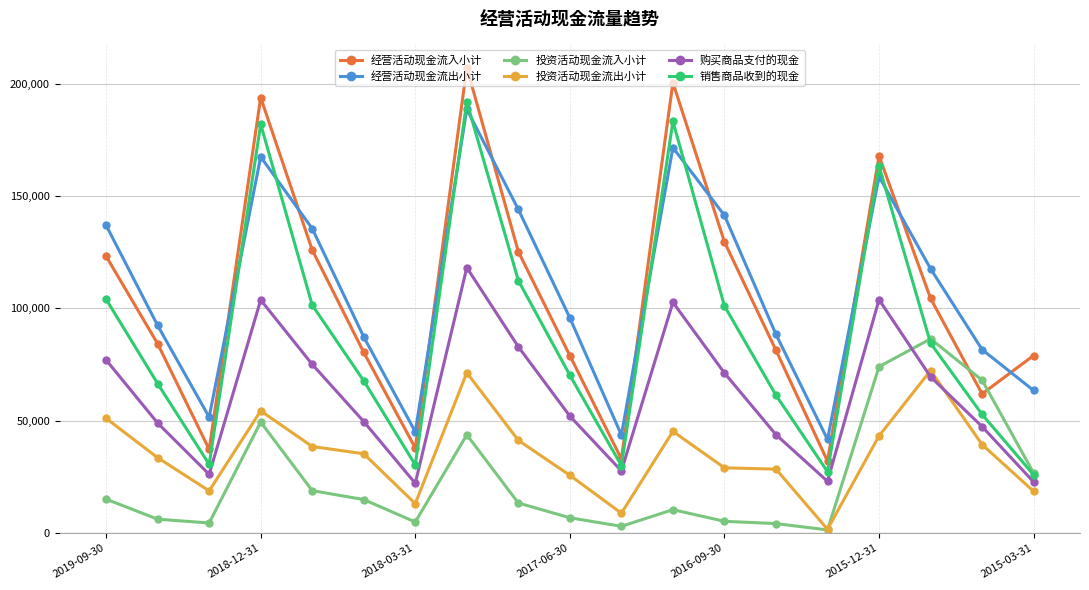

In 经营活动现金流出小计, how many points are higher than both neighbors (excluding endpoints)?

4